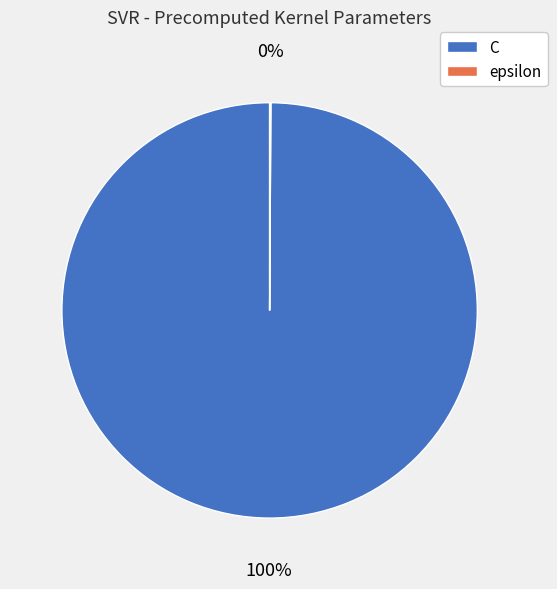

What percentage is the C slice, to the nearest percent?

100%